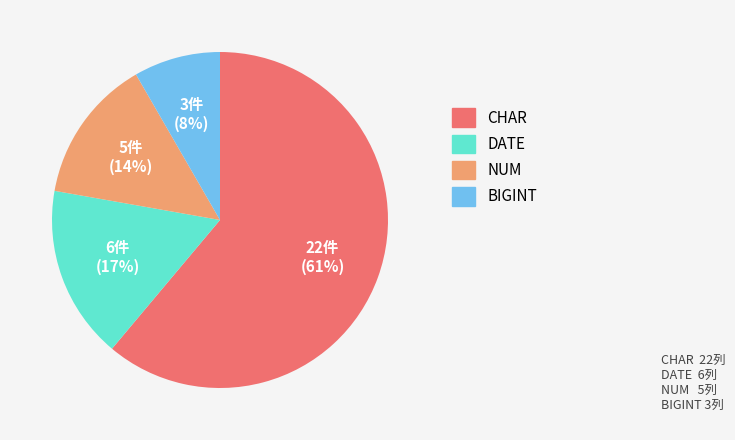

True or false: NUM accounts for 14% of the total.

True